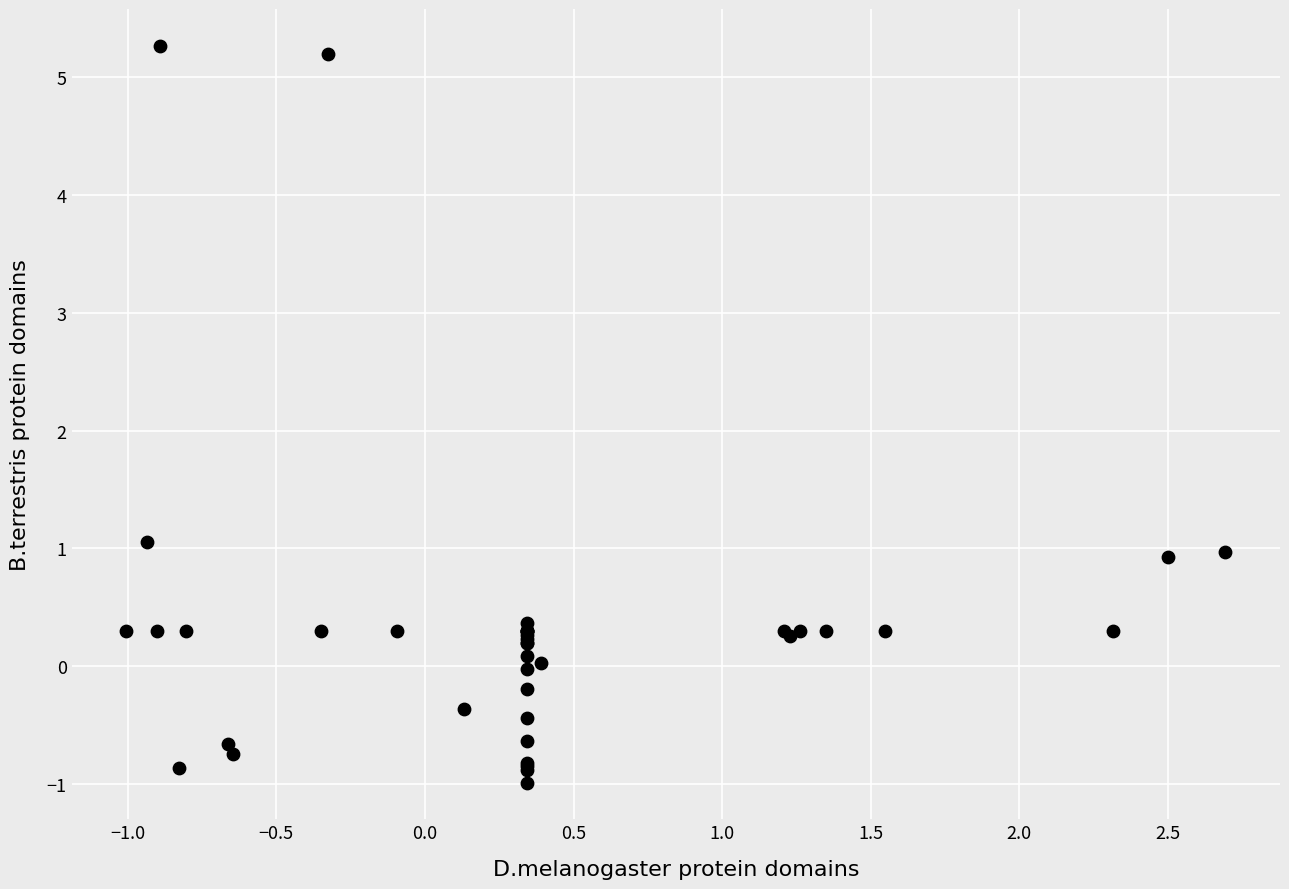

What Y value in the scatter plot is closest to 2?

1.1